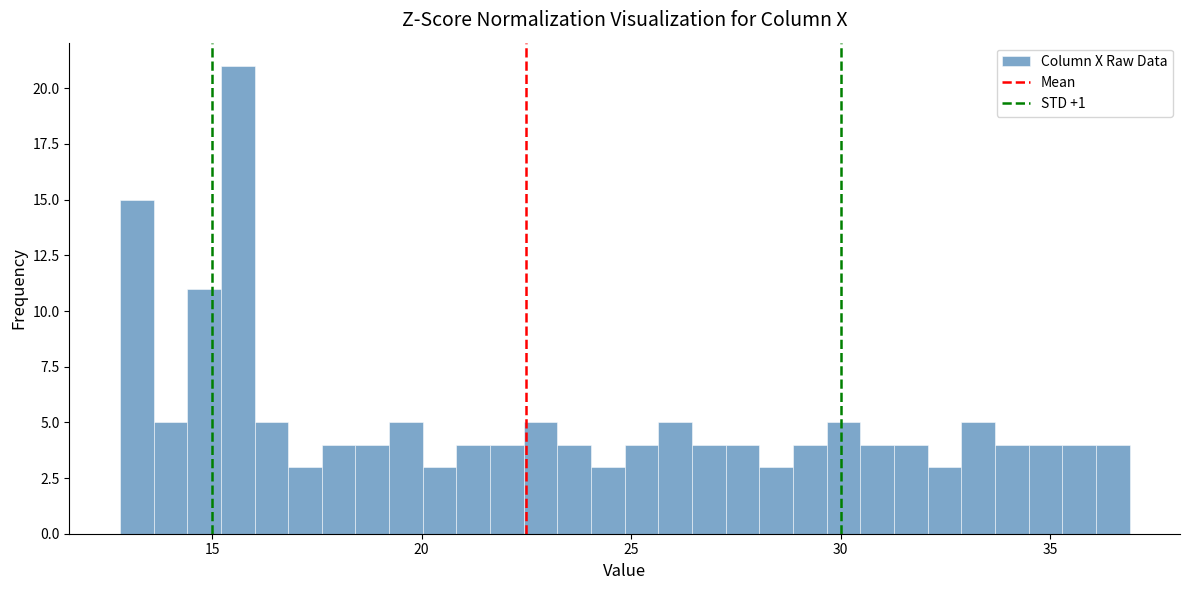

Read against the x-axis, roughly where is the centre of the tallest bar?

15.5